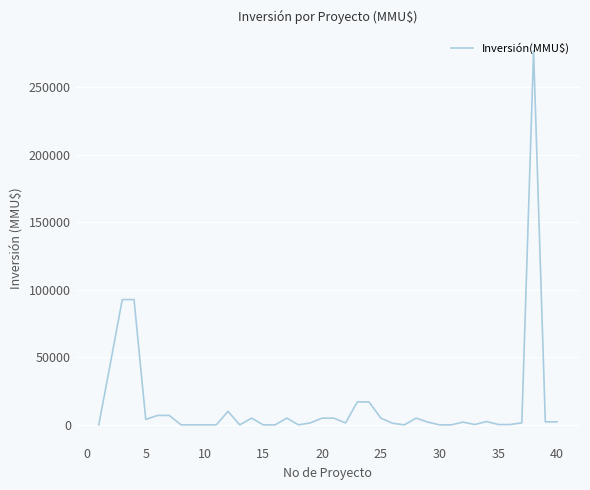

What is the greatest value displayed?

277000